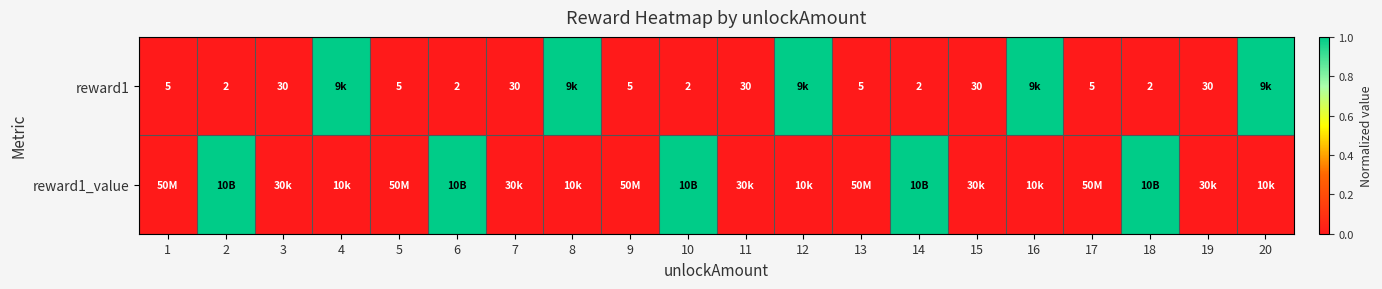

What is the average value of the reward1 series?

0.3